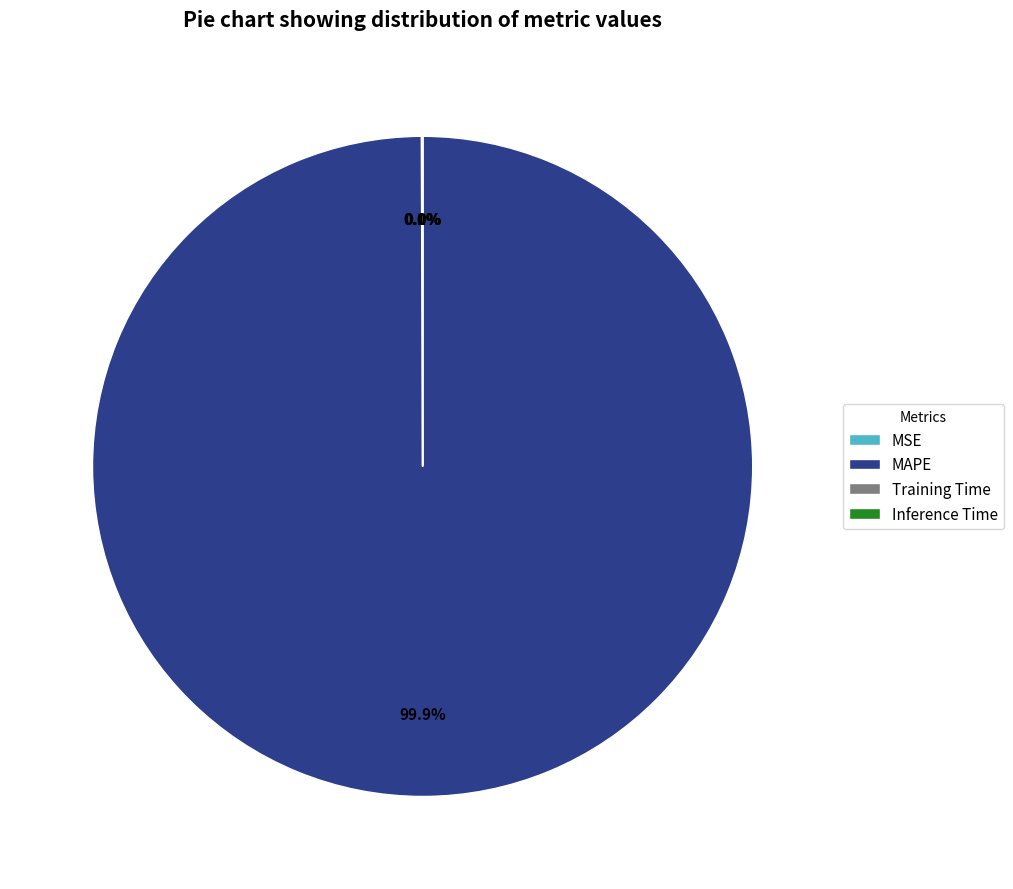

Which category accounts for the majority?

MAPE